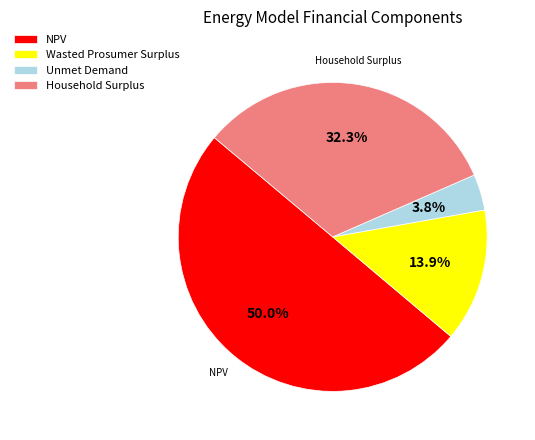

To the nearest percent, what is the difference between the largest and smallest slice percentages?

46%